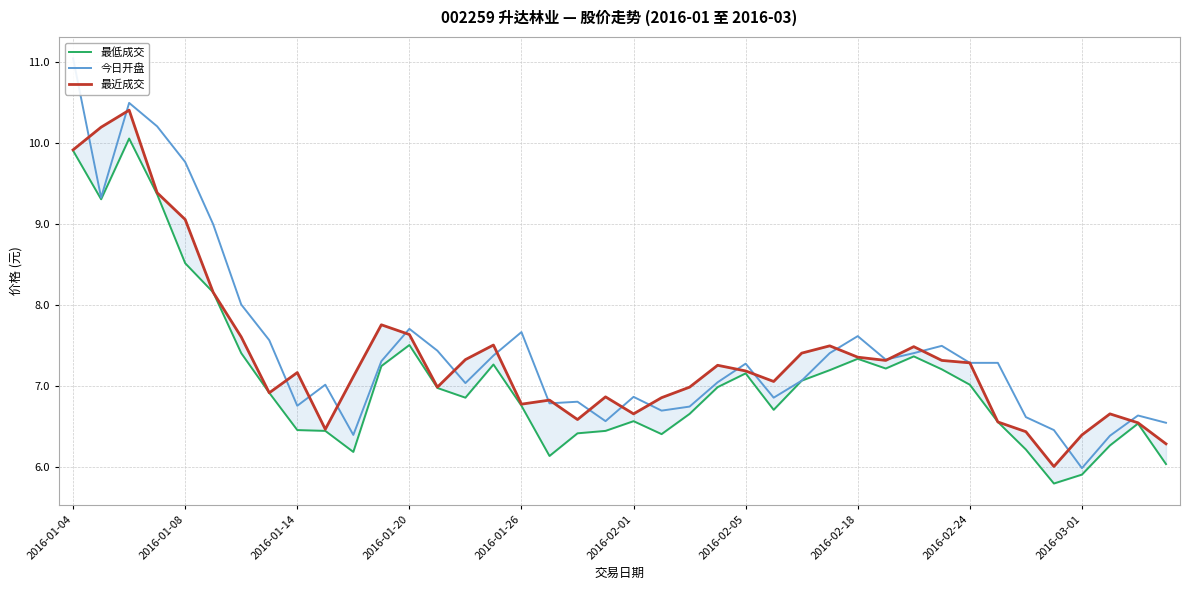

True or false: 最低成交 and 最近成交 cross at least once.

False